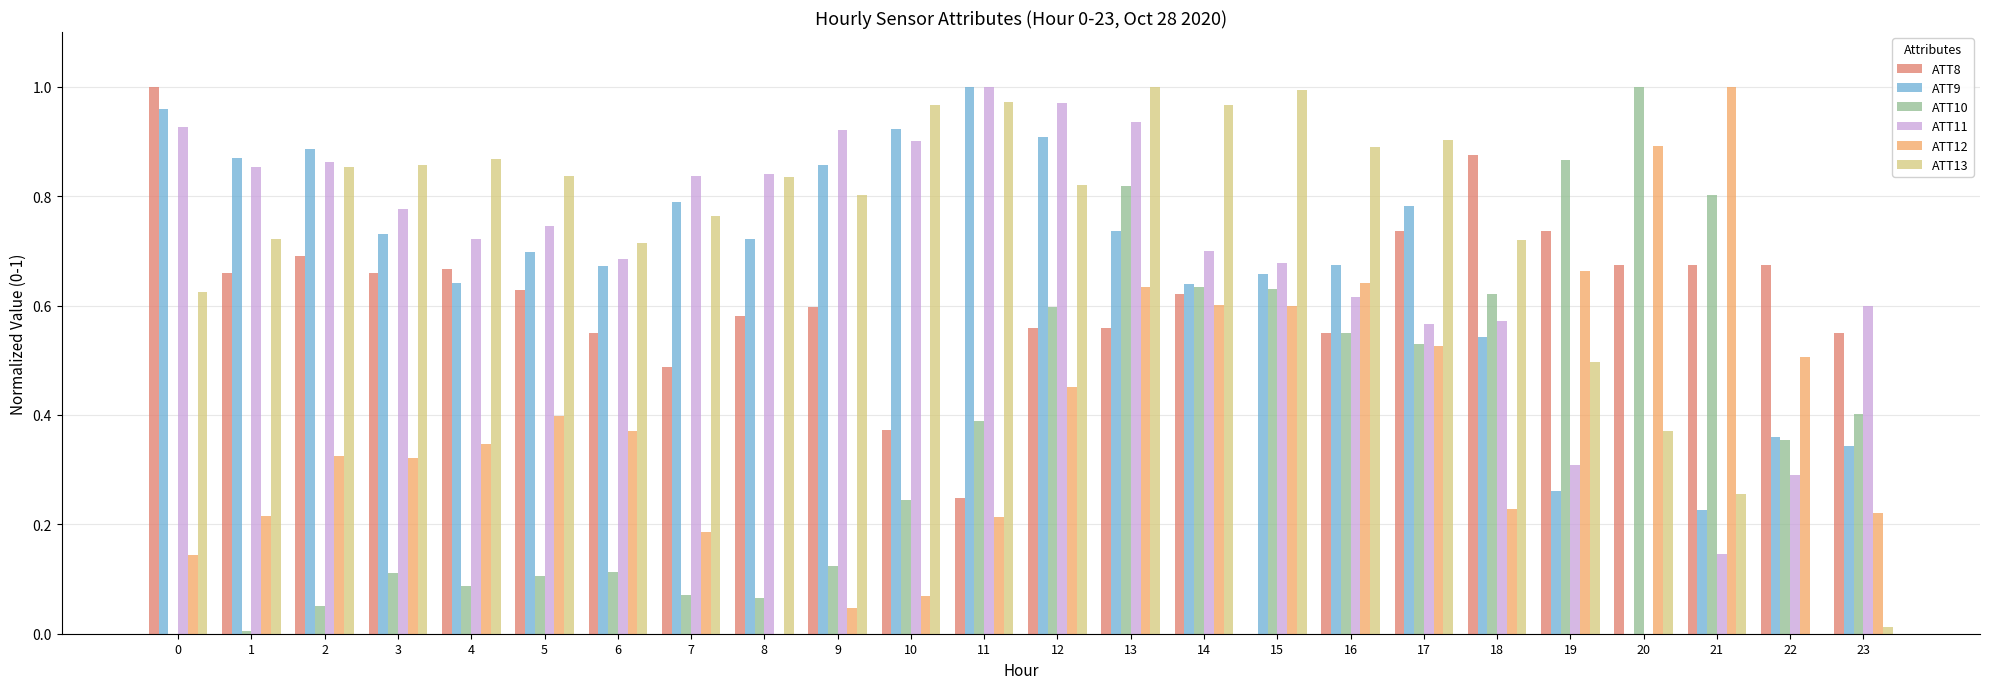

The value of ATT12 at 22 is 0.8. True or false?

False